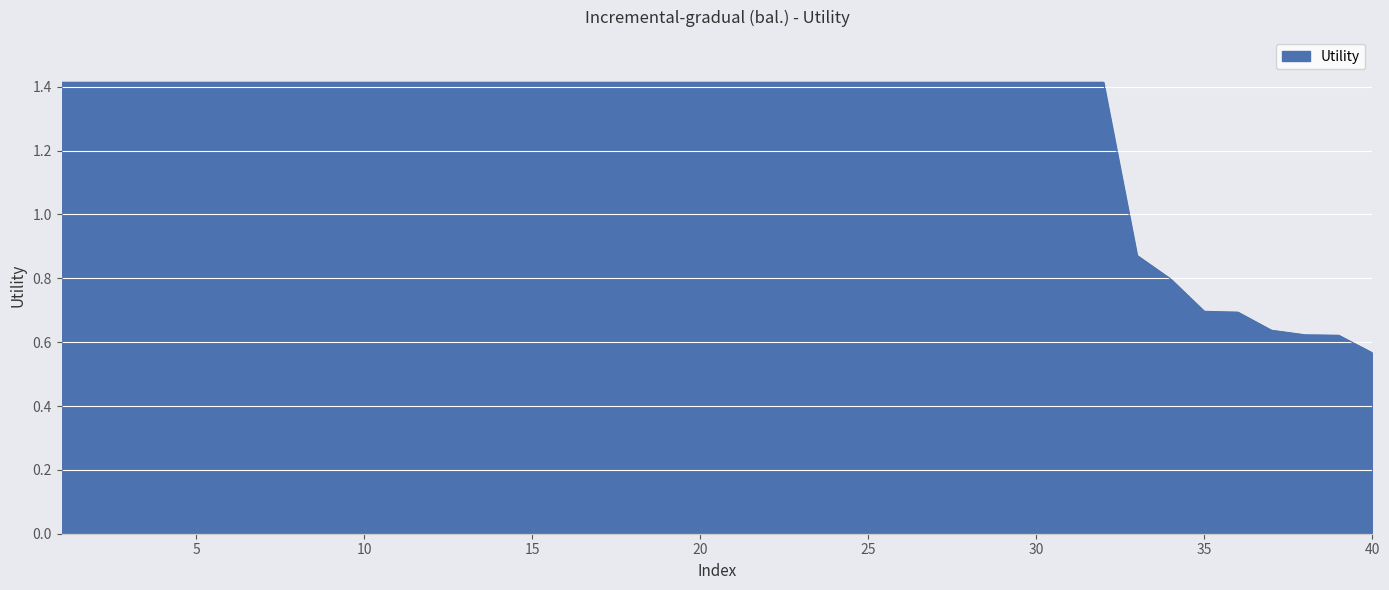

What is the difference between the maximum and minimum values?

0.8